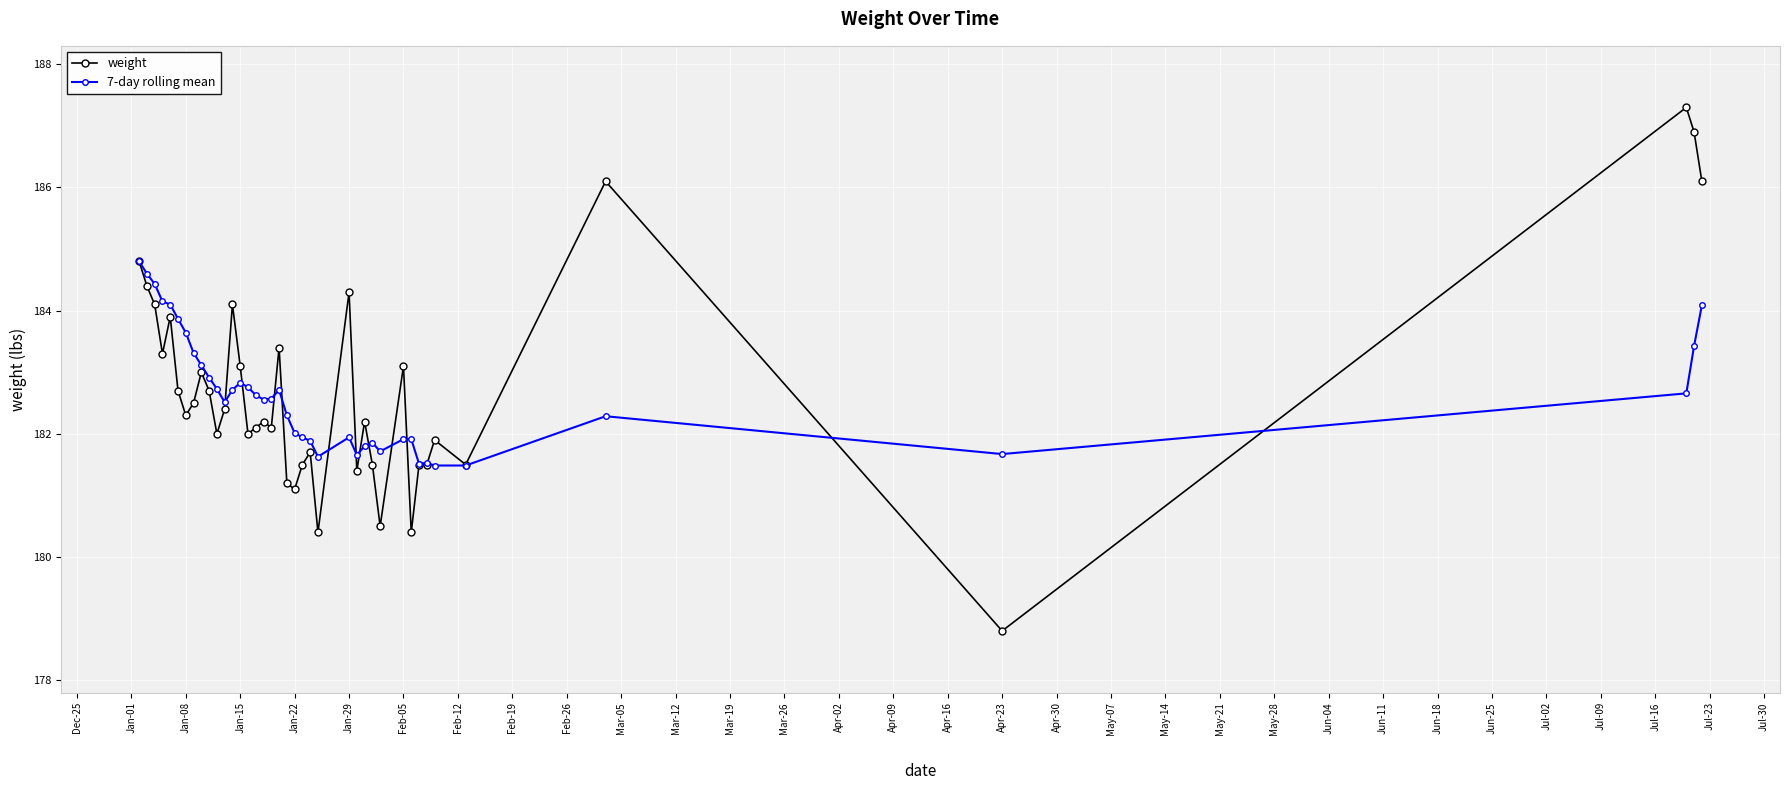

What is the value of the weight point at the 28th from the left?

181.5